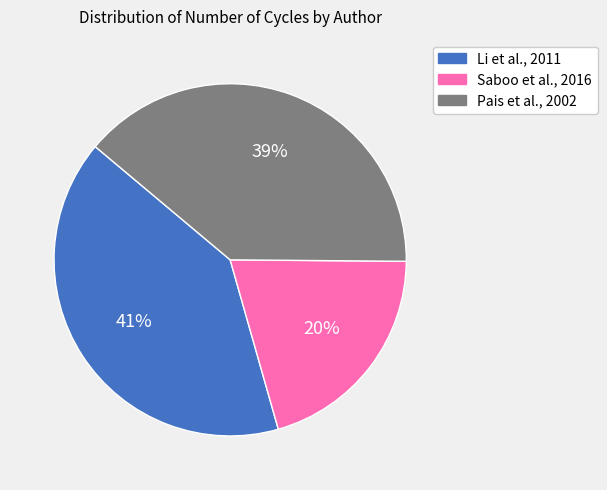

Which has a higher value, Pais et al., 2002 or Saboo et al., 2016?

Pais et al., 2002